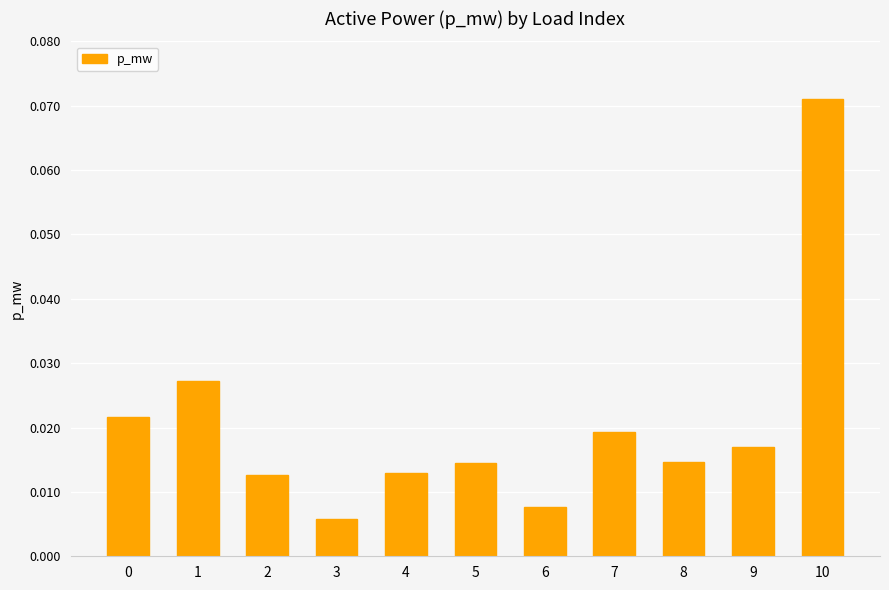

At which label is the value closest to 0?

3